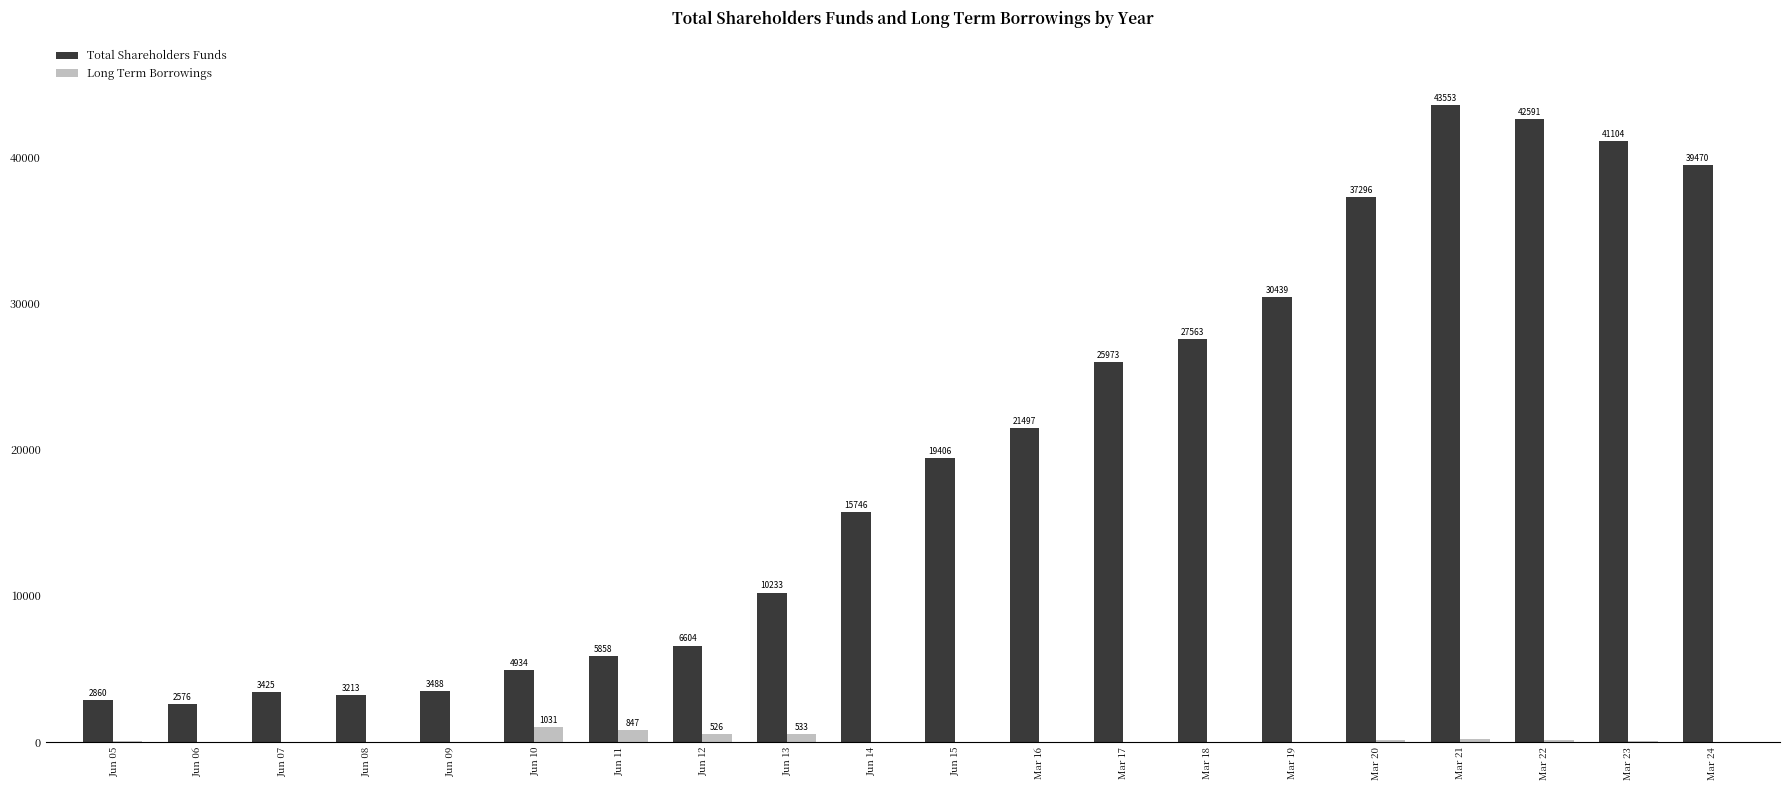

Which series has the largest total across all categories?

Total Shareholders Funds